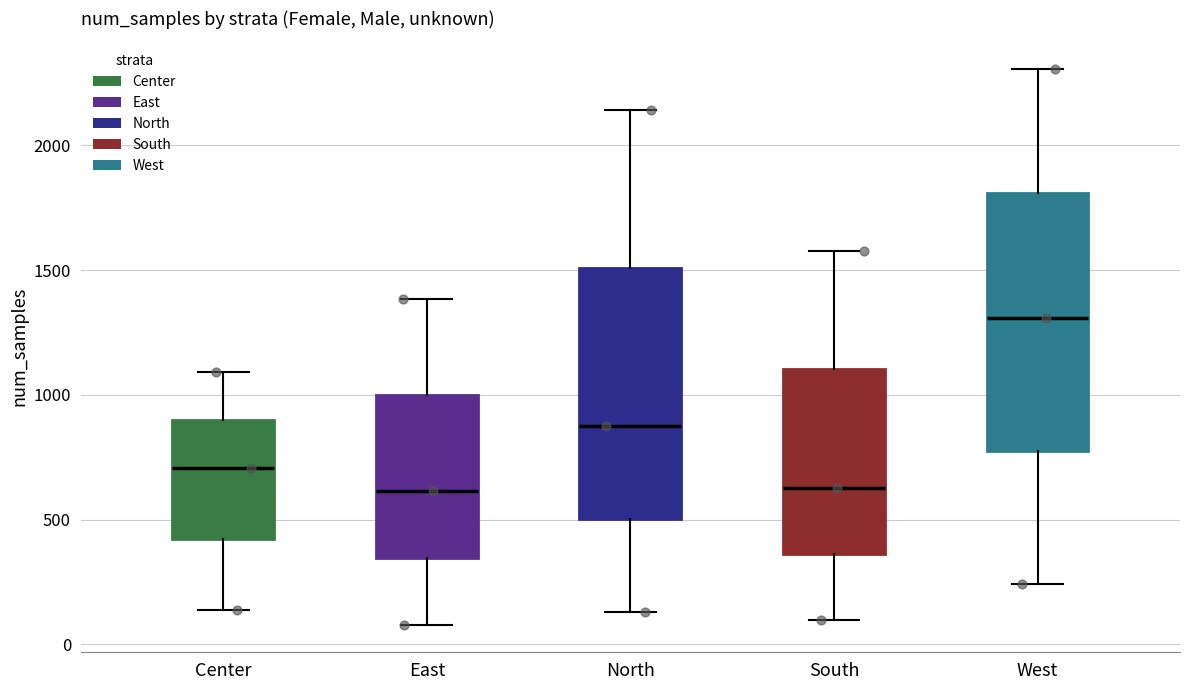

Reading left to right, read every box against the y-axis: the position of its median line, the range the box covers, and the ends of its whiskers. The values are not printed on the chart, so give them approximately, as read against the axis.

Center: median 700, box 400 to 900, whiskers 150 to 1100
East: median 600, box 350 to 1000, whiskers 100 to 1400
North: median 900, box 500 to 1500, whiskers 150 to 2150
South: median 650, box 350 to 1100, whiskers 100 to 1600
West: median 1300, box 800 to 1800, whiskers 250 to 2300